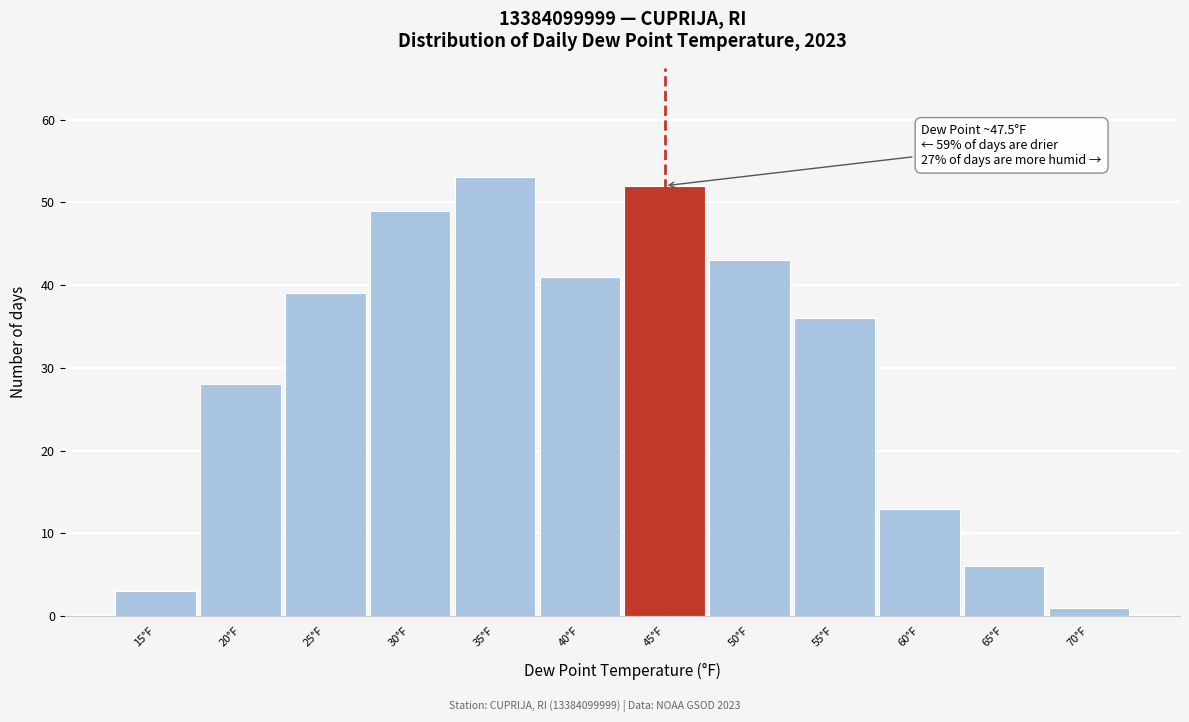

Reading left to right, extract all data points from this chart.

15°F=3	20°F=28	25°F=39	30°F=49	35°F=53	40°F=41	45°F=52	50°F=43	55°F=36	60°F=13	65°F=6	70°F=1